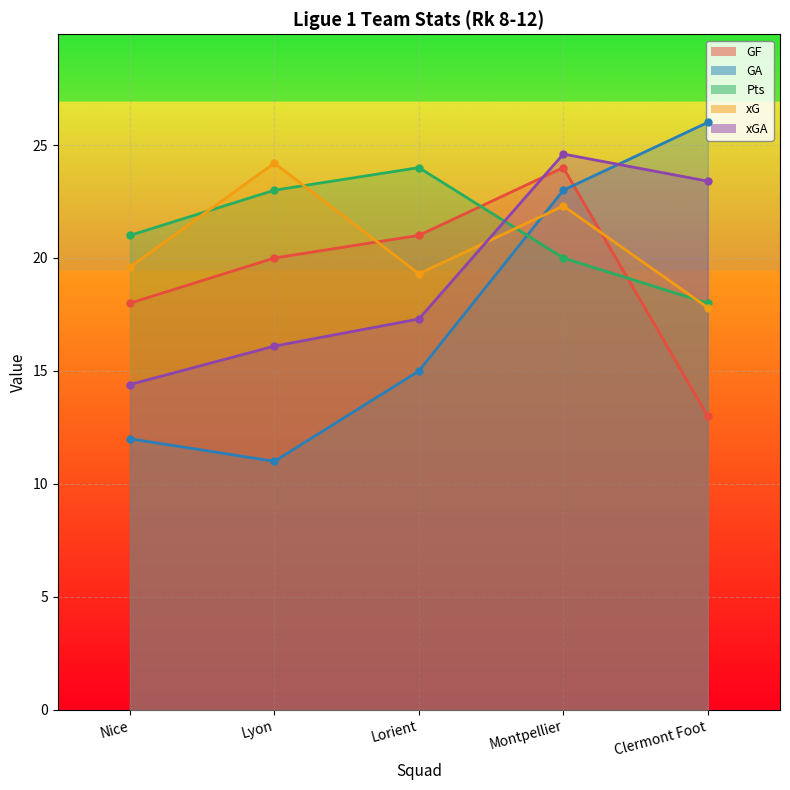

What is the total value across all series at Clermont Foot?

98.2